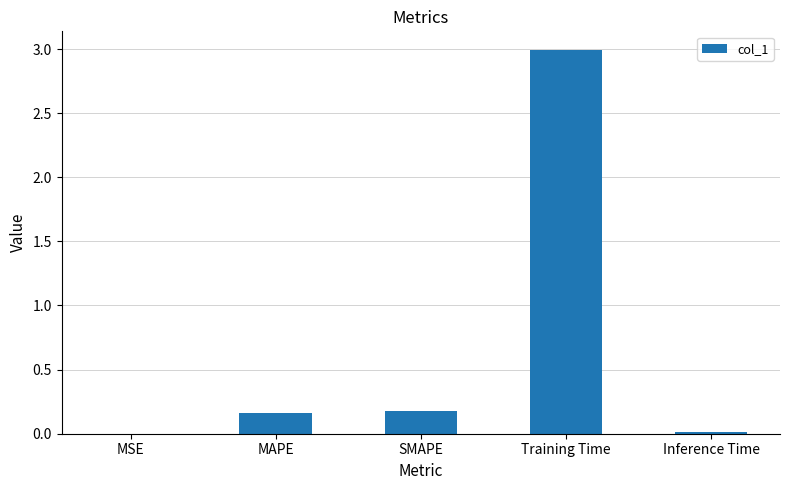

Does the chart contain stacked bars?

No